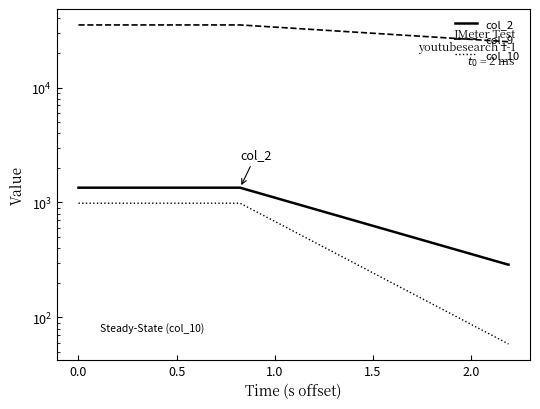

Is it true that col_9 equals 35060 at 0.0?

True